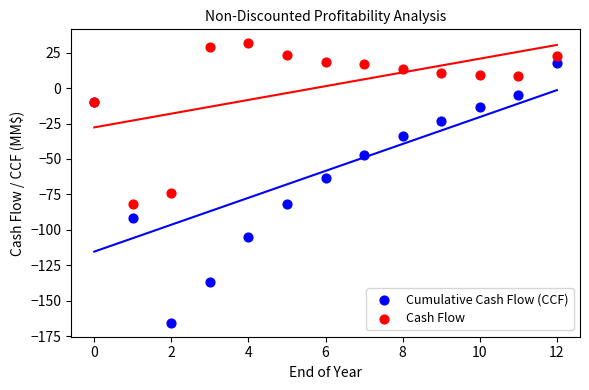

Which series reaches the maximum Y coordinate?

Cash Flow